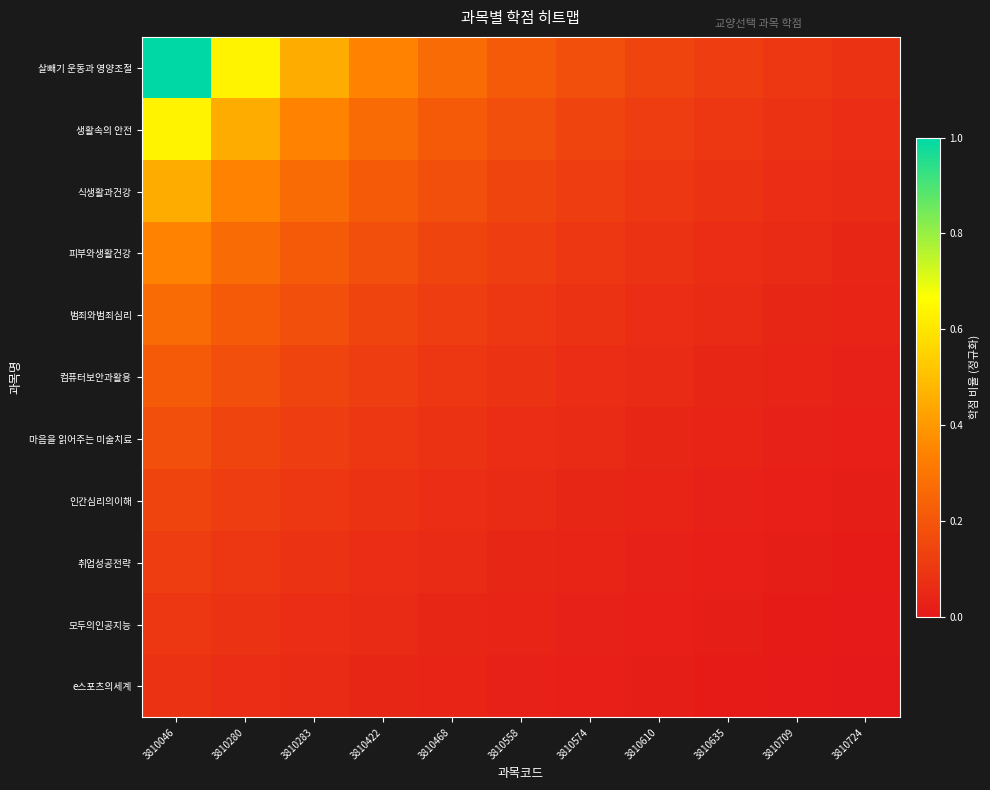

Between 3810280 and 3810283, which is larger?

3810280